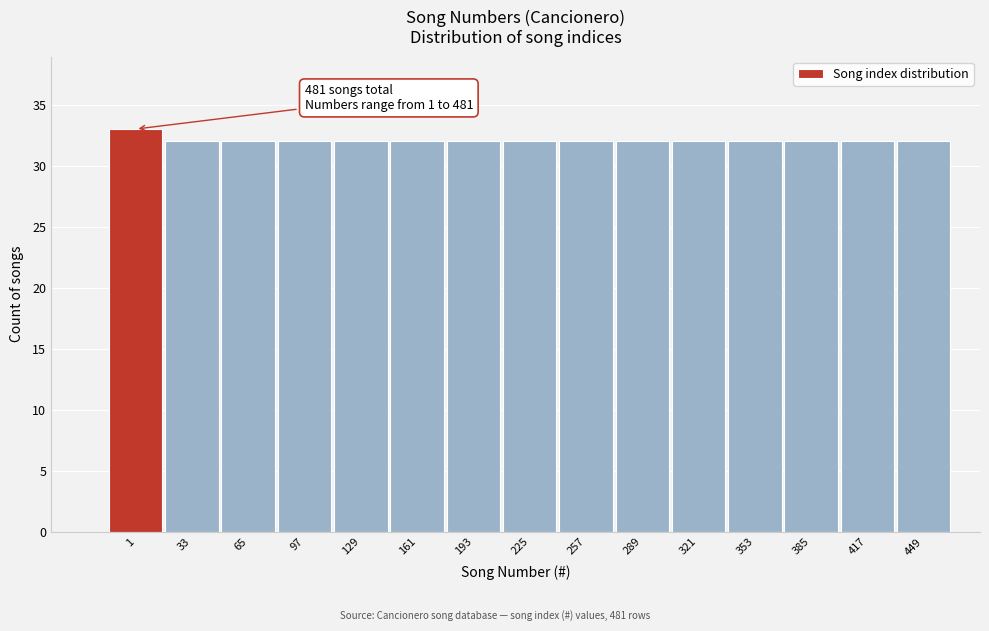

Reading right to left, list all the values displayed in this chart.

32	32	32	32	32	32	32	32	32	32	32	32	32	32	33